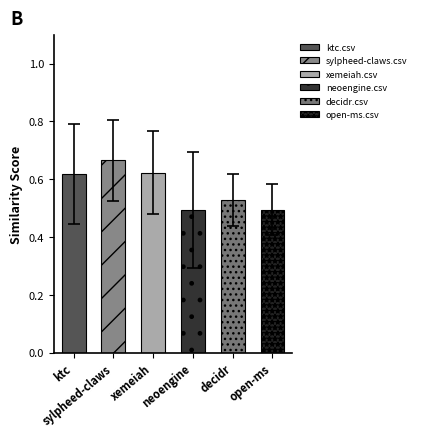

Is it true that open-ms.csv equals 0.5 at smarttag.csv?

False